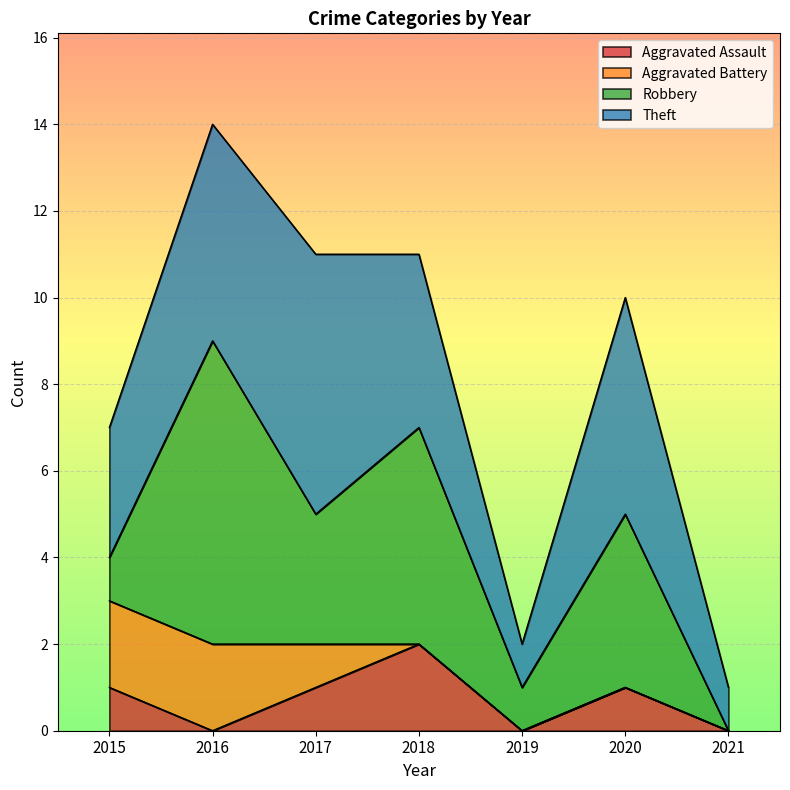

What is the difference between the maximum and second lowest values in the Robbery series?

6